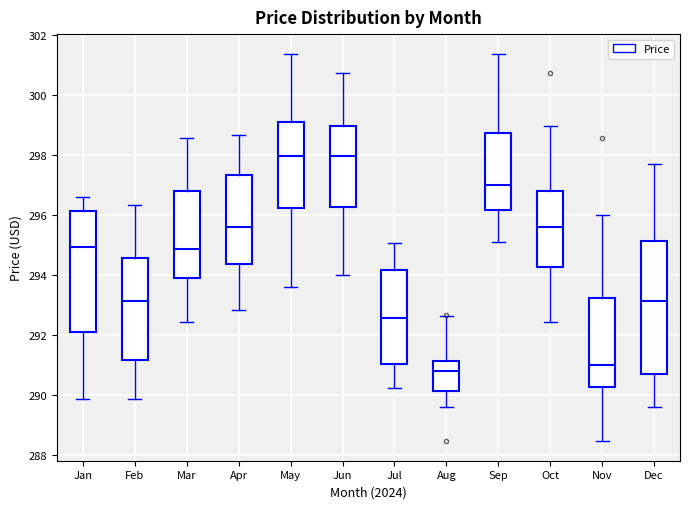

Where does the upper whisker of the box for Sep end on the y-axis? The values are not printed on the chart, so give them approximately, as read against the axis.

301.4